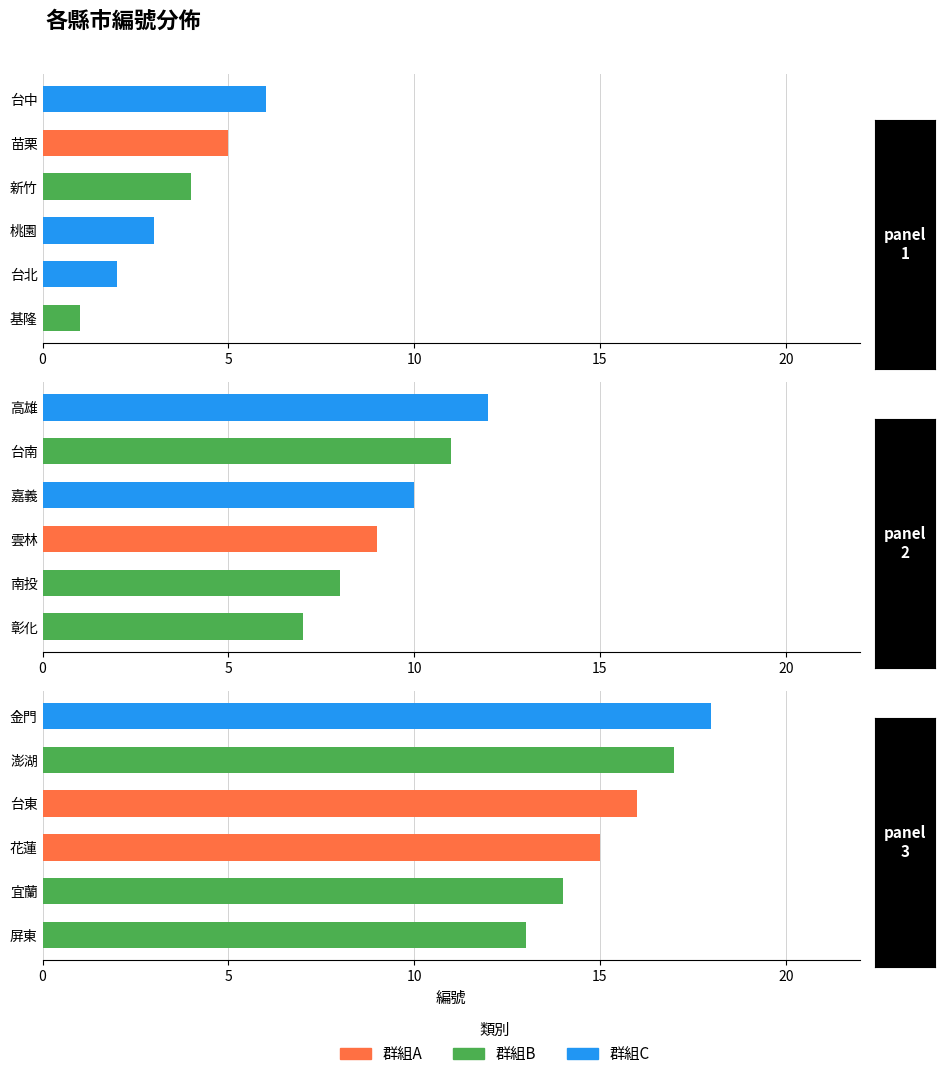

The panel_1 series shows 3 at 桃園. True or false?

True